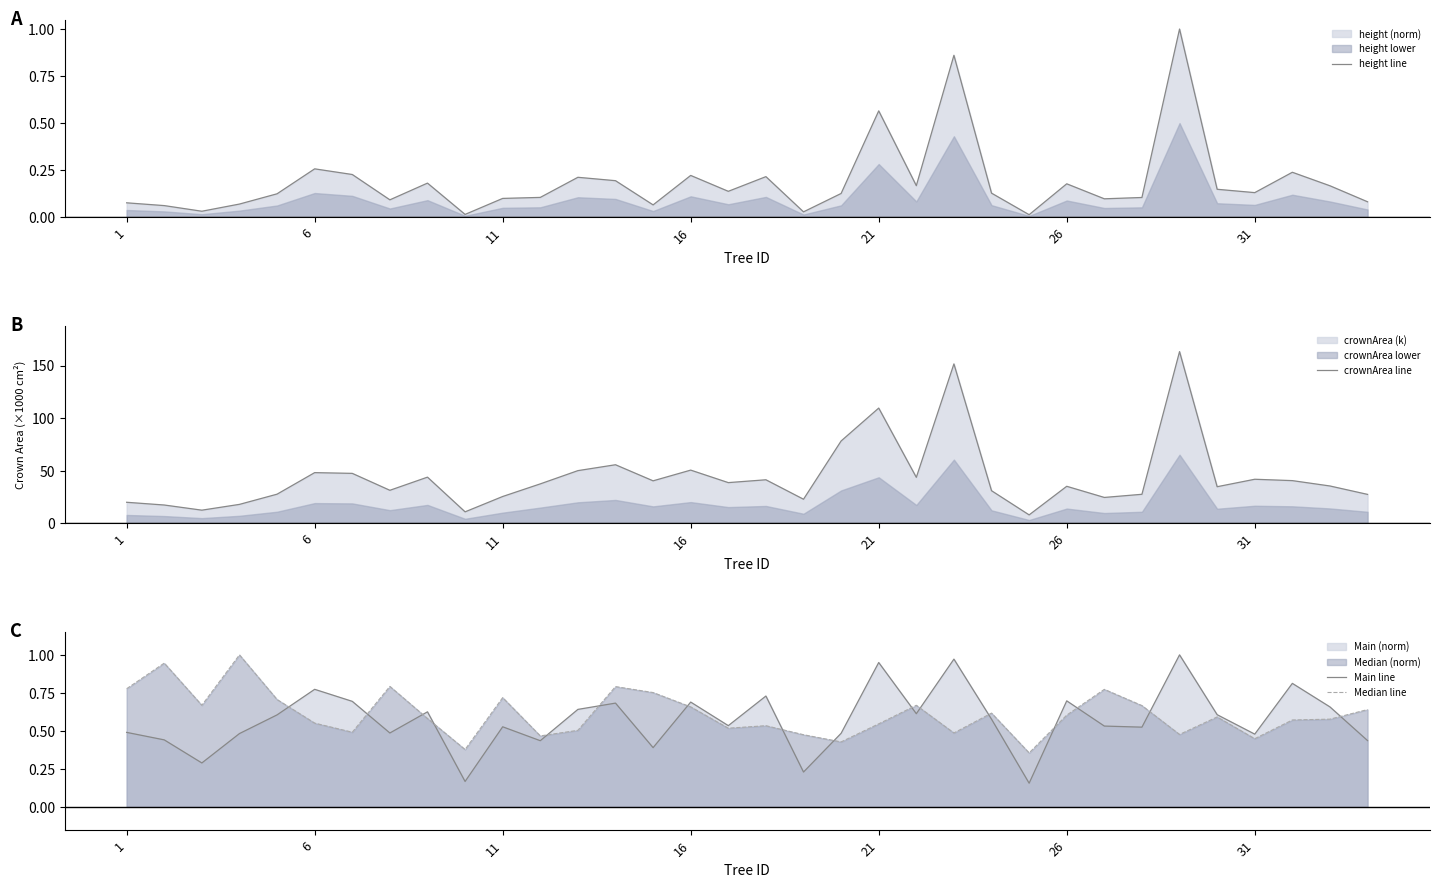

How many lines are shown in the chart?

4